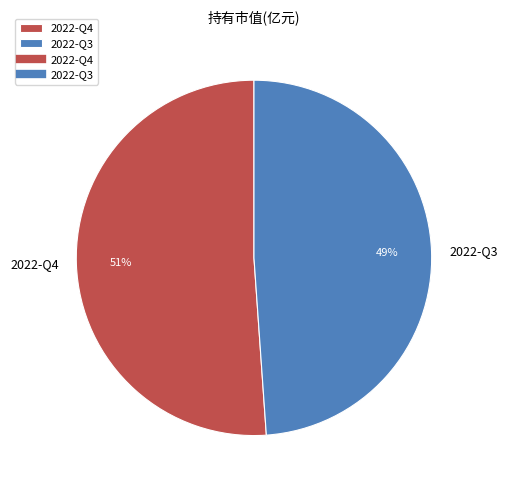

Does any single category account for the majority?

Yes